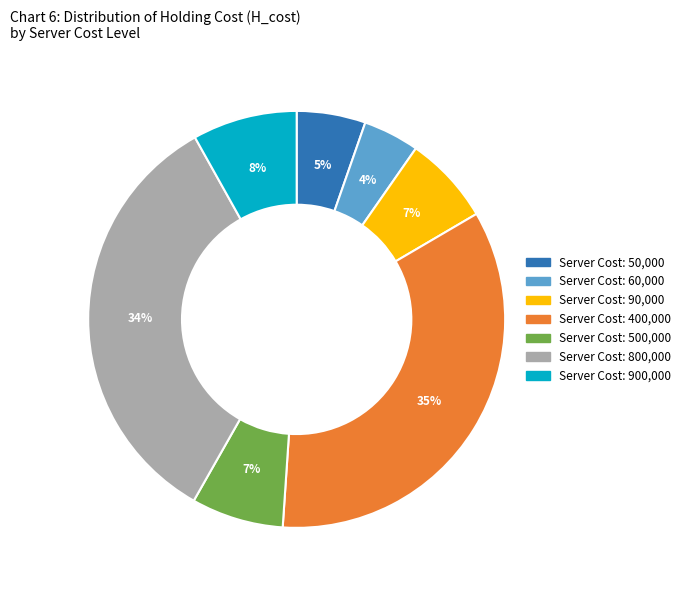

Is there a majority slice in this chart?

No